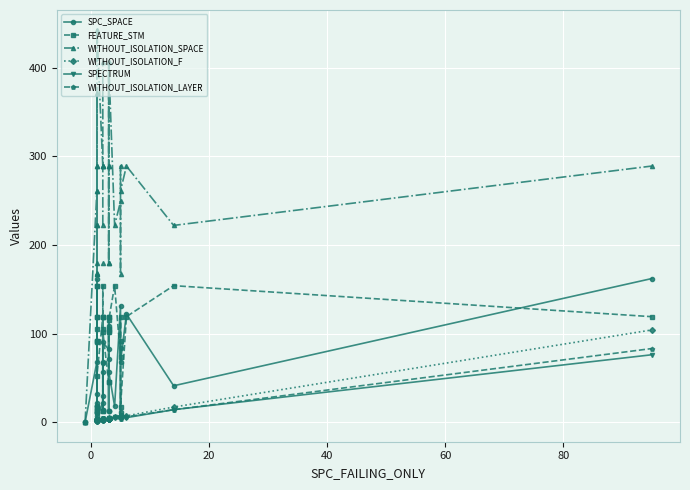

Is the value of WITHOUT_ISOLATION_F at 100 greater than the value of WITHOUT_ISOLATION_SPACE at 30?

No